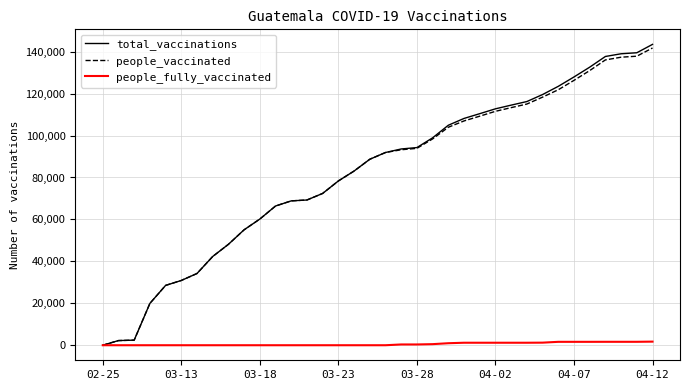

Which series has the widest spread of values?

total_vaccinations